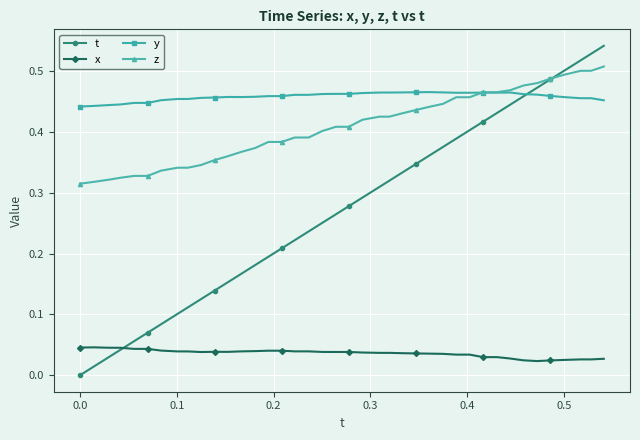

List the series in order of their peak value, lowest first.

x, y, z, t